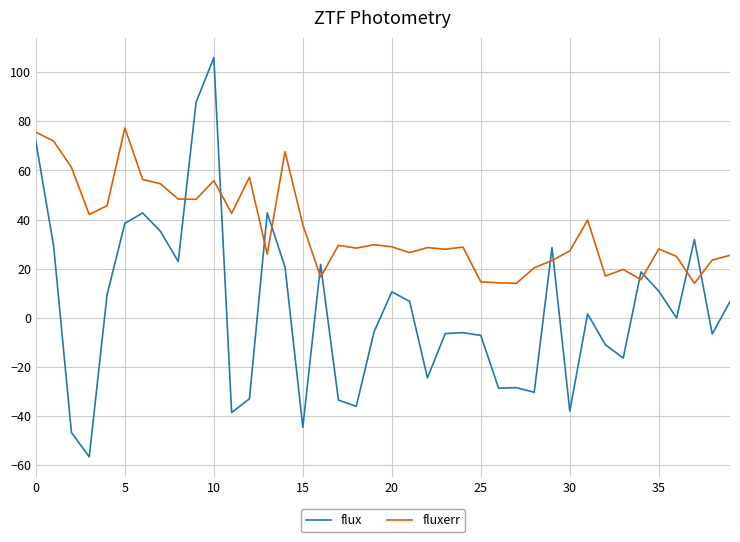

What is the average value of the flux series?

3.6